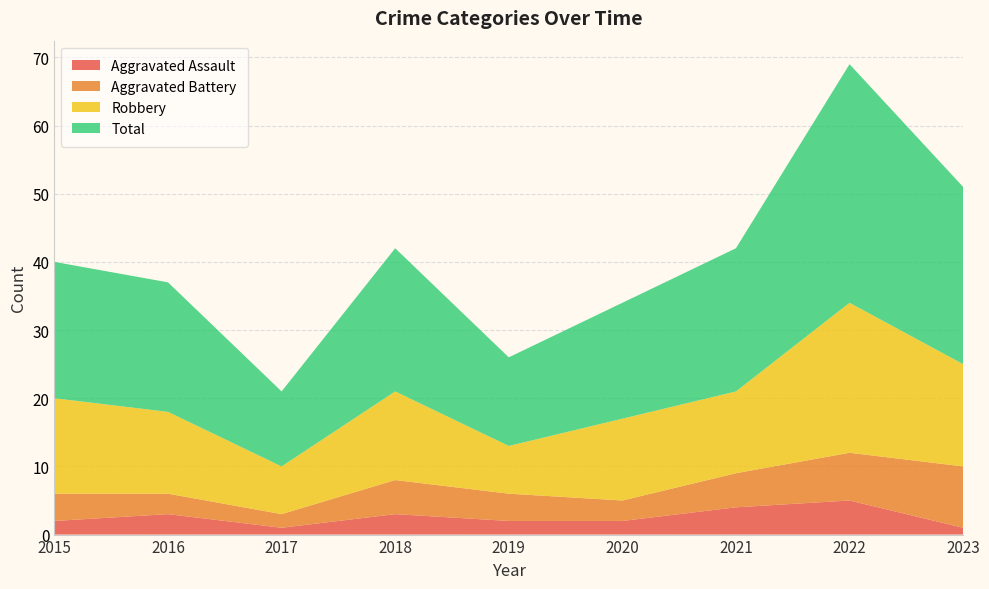

Reading left to right, list all the values displayed in this chart.

Aggravated Assault: 2	3	1	3	2	2	4	5	1
Aggravated Battery: 4	3	2	5	4	3	5	7	9
Robbery: 14	12	7	13	7	12	12	22	15
Total: 20	19	11	21	13	17	21	35	26